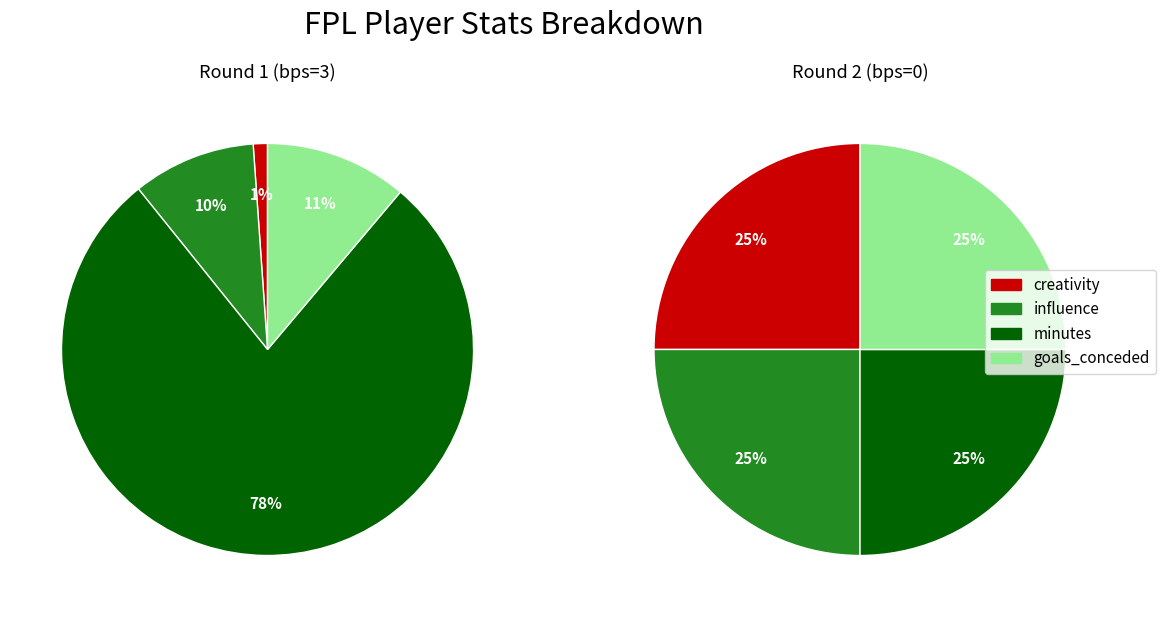

What is the spread (max minus min) of values at creativity?

0.3